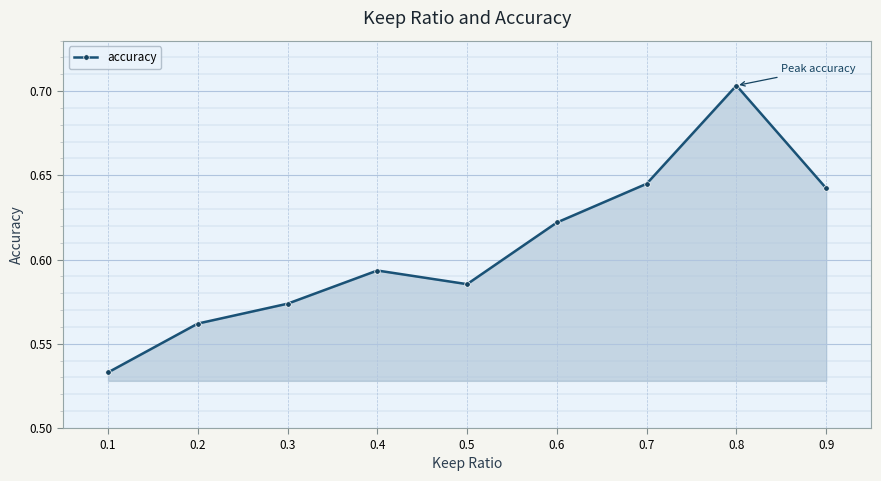

Rank the categories by value from highest to lowest.

0.8, 0.7, 0.9, 0.6, 0.4, 0.5, 0.3, 0.2, 0.1